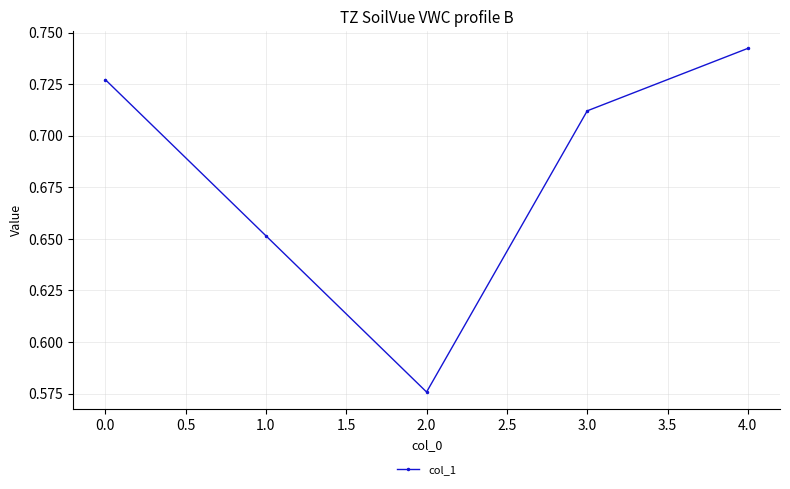

Which label corresponds to the smallest value in the chart?

2.0